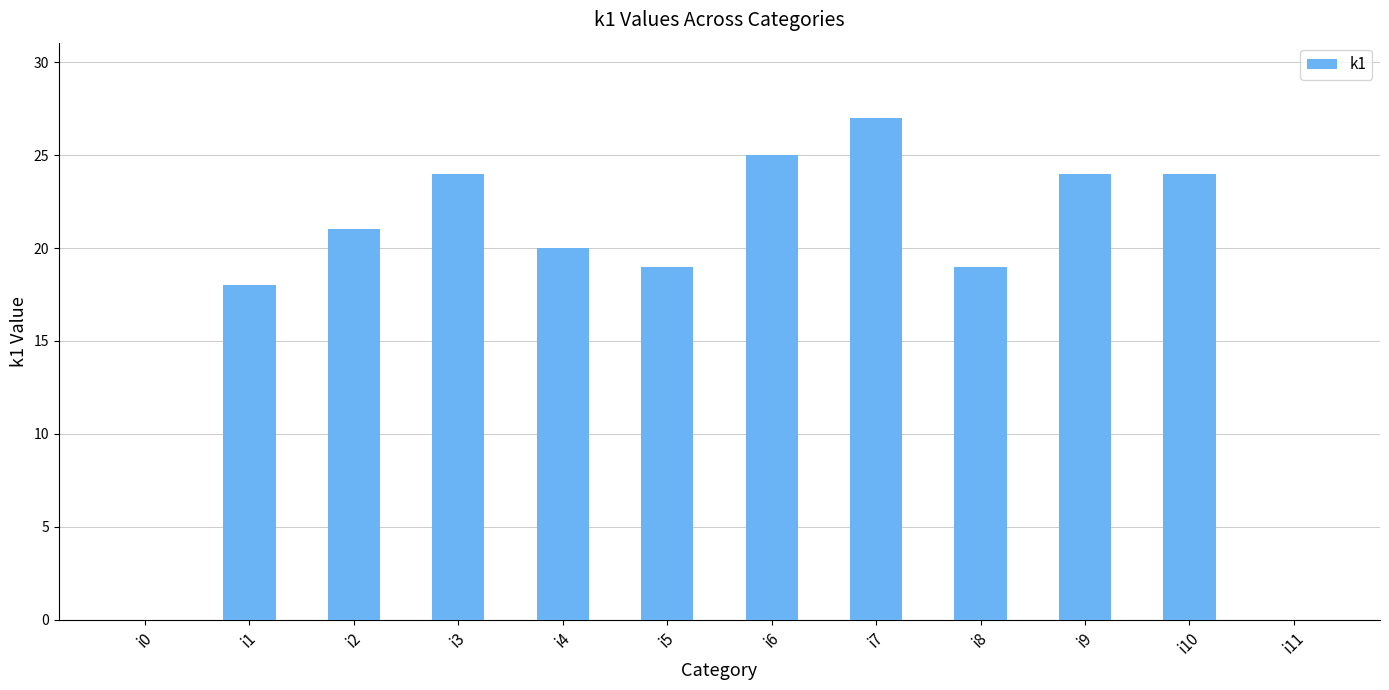

Are the bars horizontal?

No